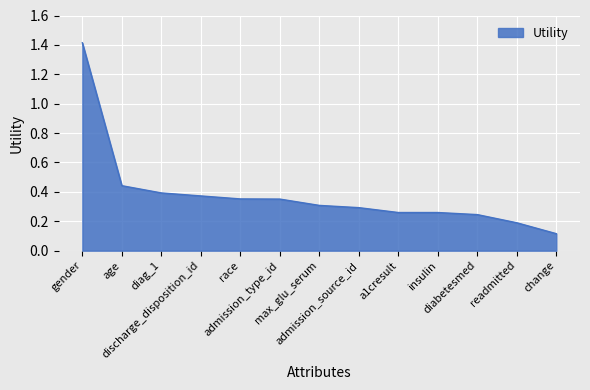

The value at a1cresult is 0.3. True or false?

True